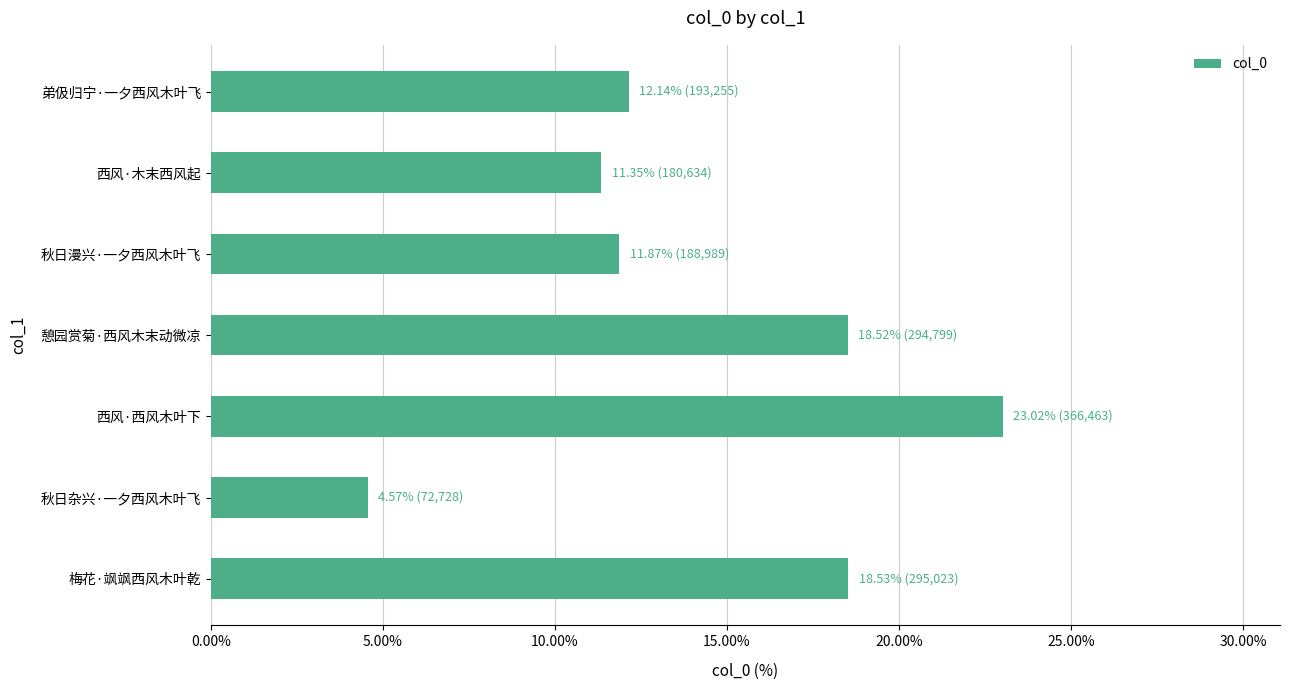

What position from the top is 西风·西风木叶下?

5